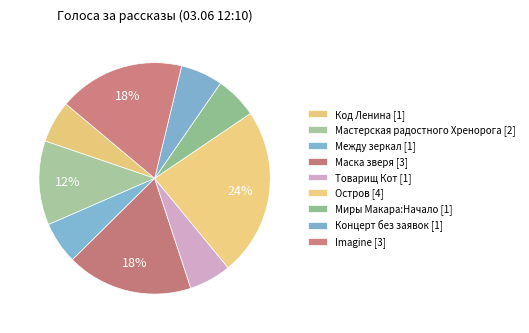

What percentage is NOT represented by Товарищ Кот?

94.1%